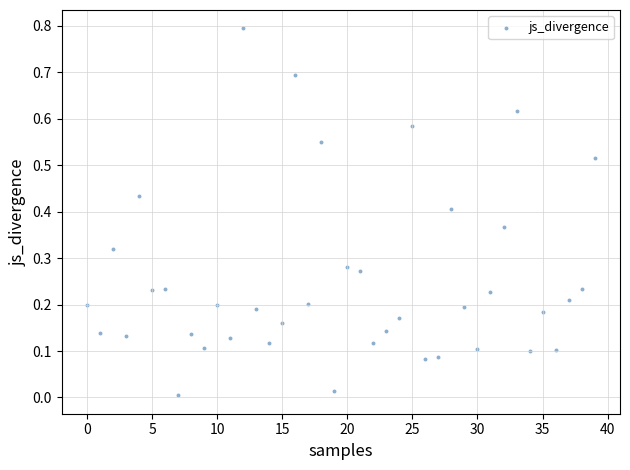

What is the range of Y values (max minus min)?

0.8